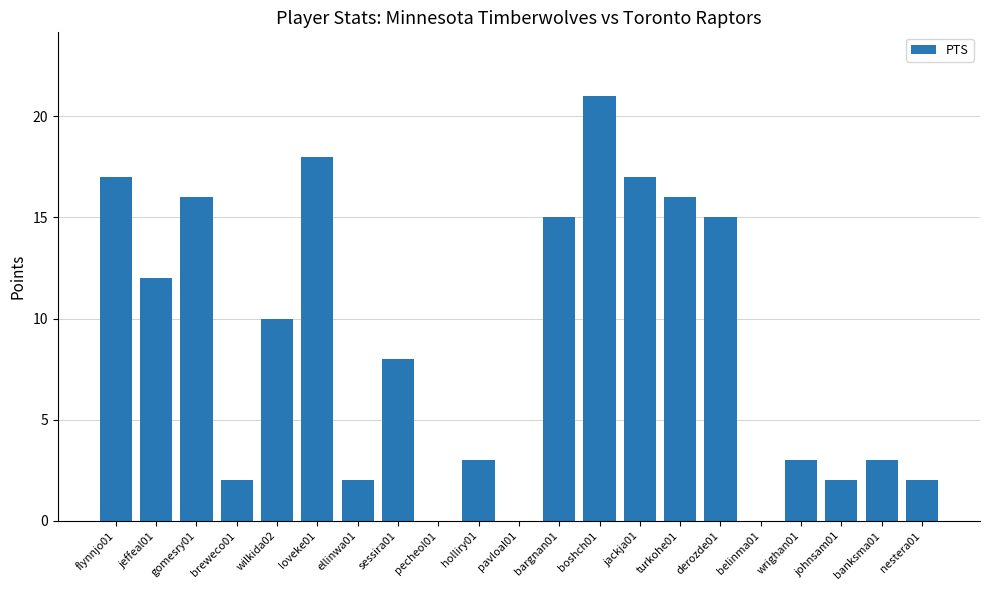

Which has a higher value, johnsam01 or bargnan01?

bargnan01